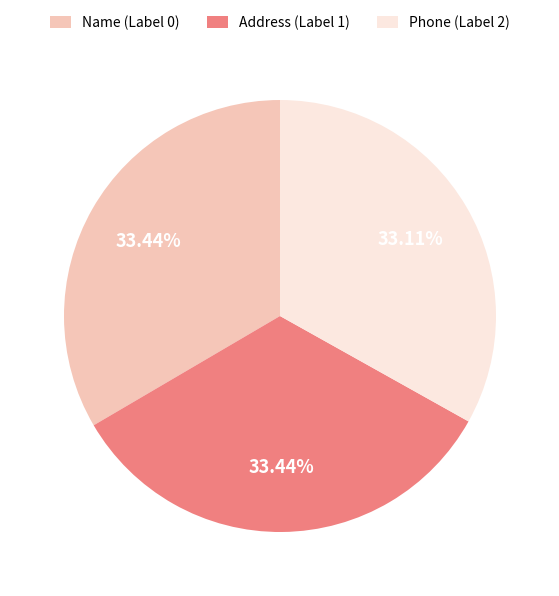

Does Phone (Label 2) represent more than half of the total?

No